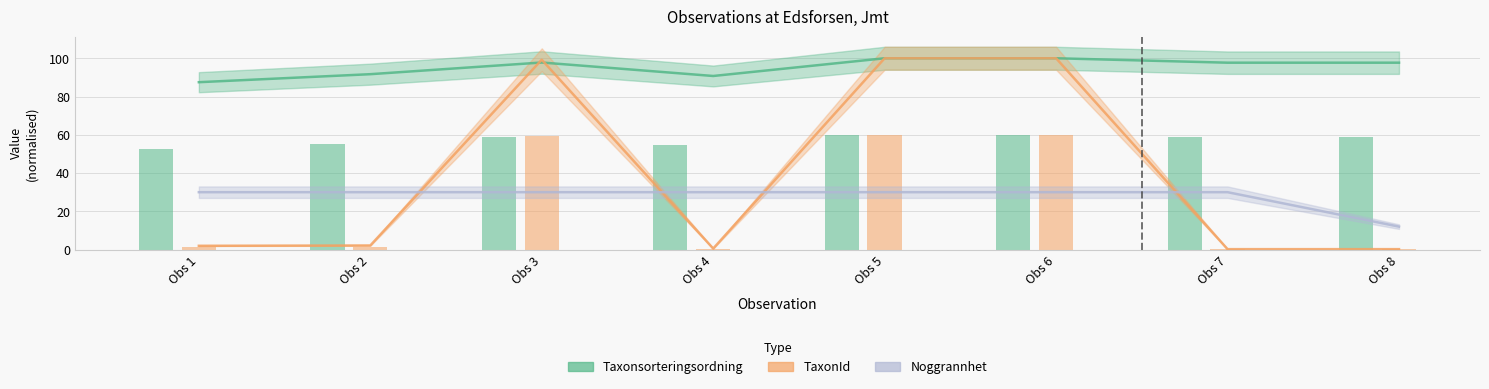

Reading right to left, list all the values displayed in this chart.

Taxonsorteringsordning: 97.7	97.7	100.0	100.0	90.7	97.8	91.7	87.5
TaxonId: 0.2	0.2	100.0	100.0	0.5	99.2	2.1	2.0
Noggrannhet: 12.0	30.0	30.0	30.0	30.0	30.0	30.0	30.0